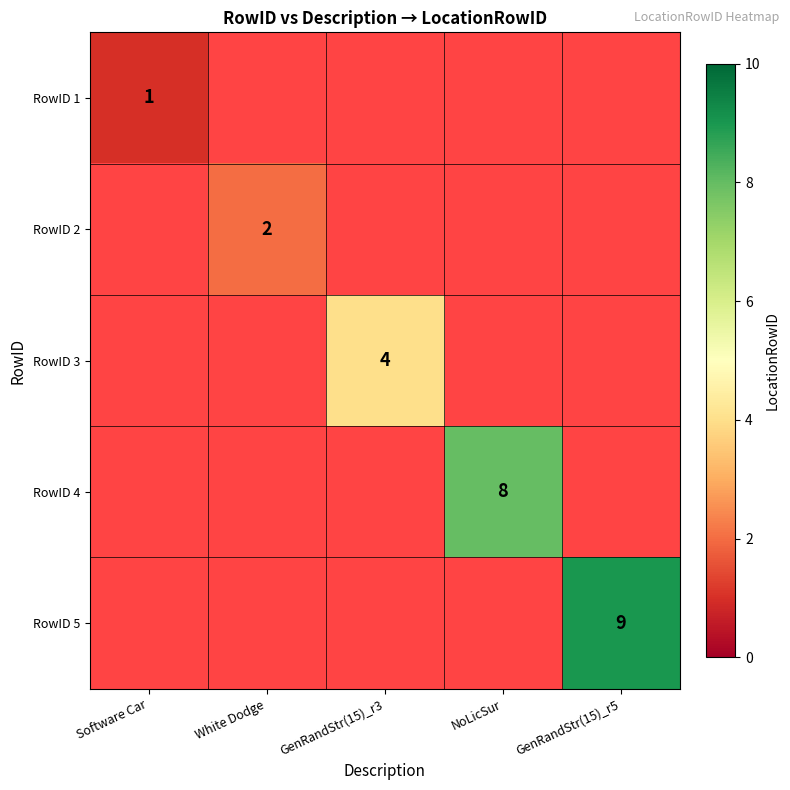

Which has a higher value, NoLicSur or GenRandStr(15)_r5?

GenRandStr(15)_r5